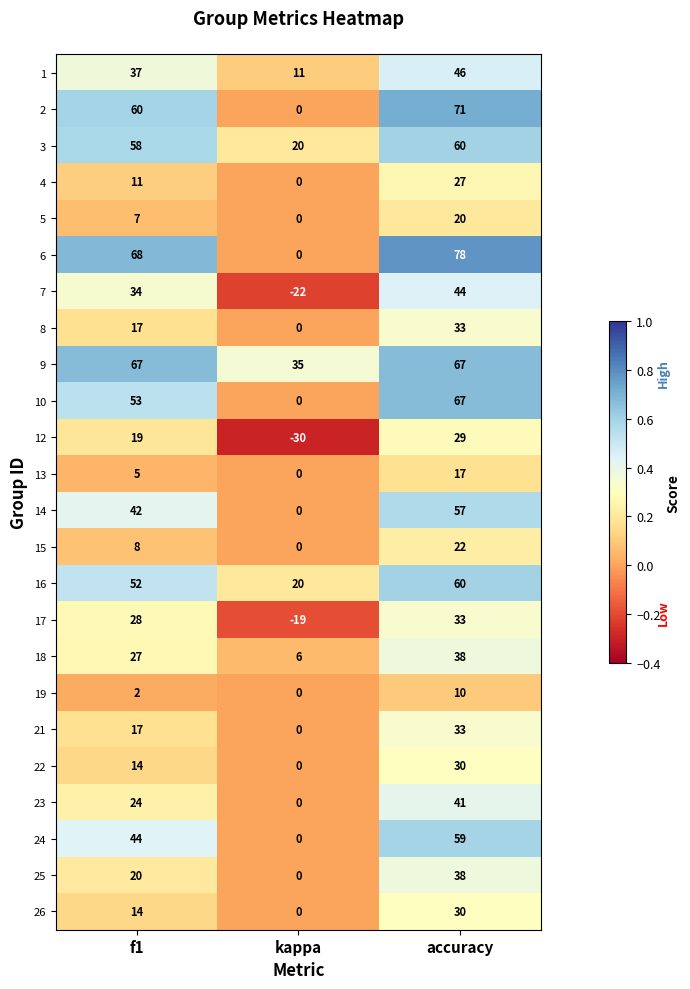

At which category does the chart reach its minimum across all series?

kappa